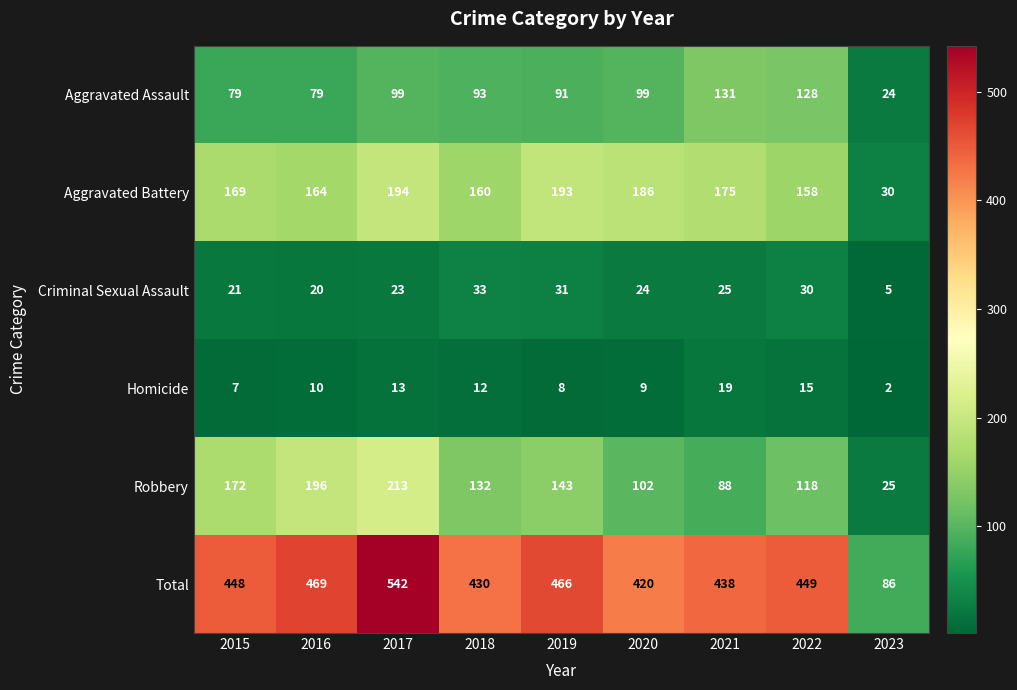

What value does the Total series have at 2018, to the nearest 10?

430